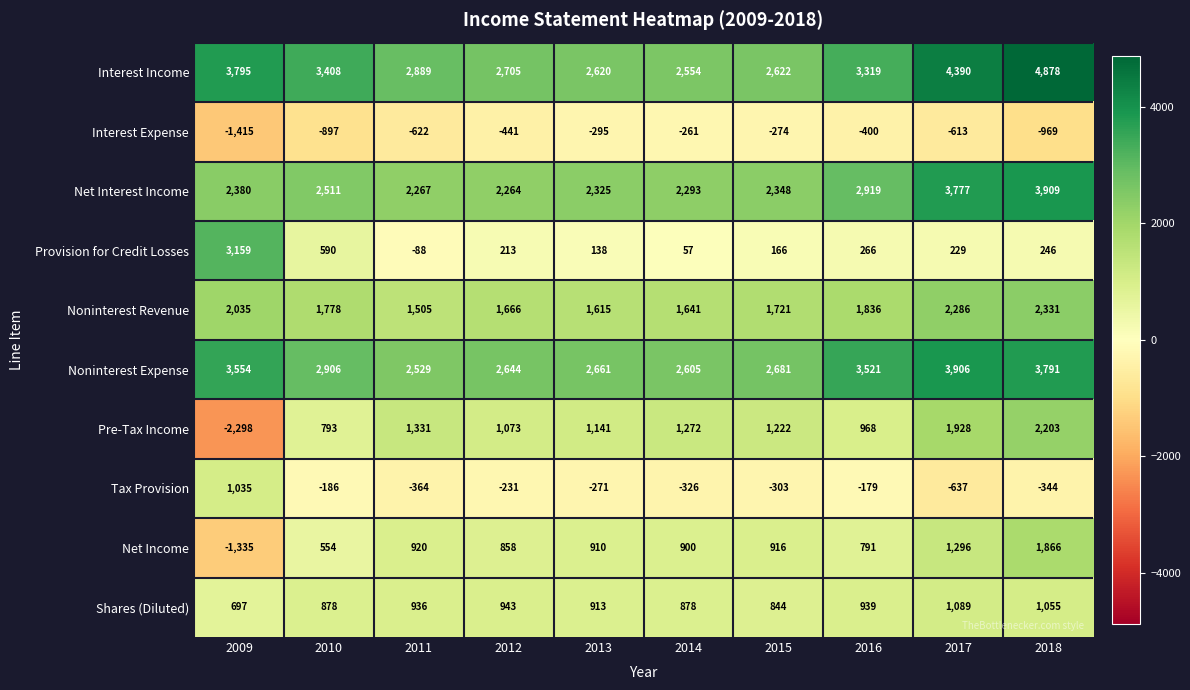

What is the difference between the maximum and minimum values in the Net Income series?

3201